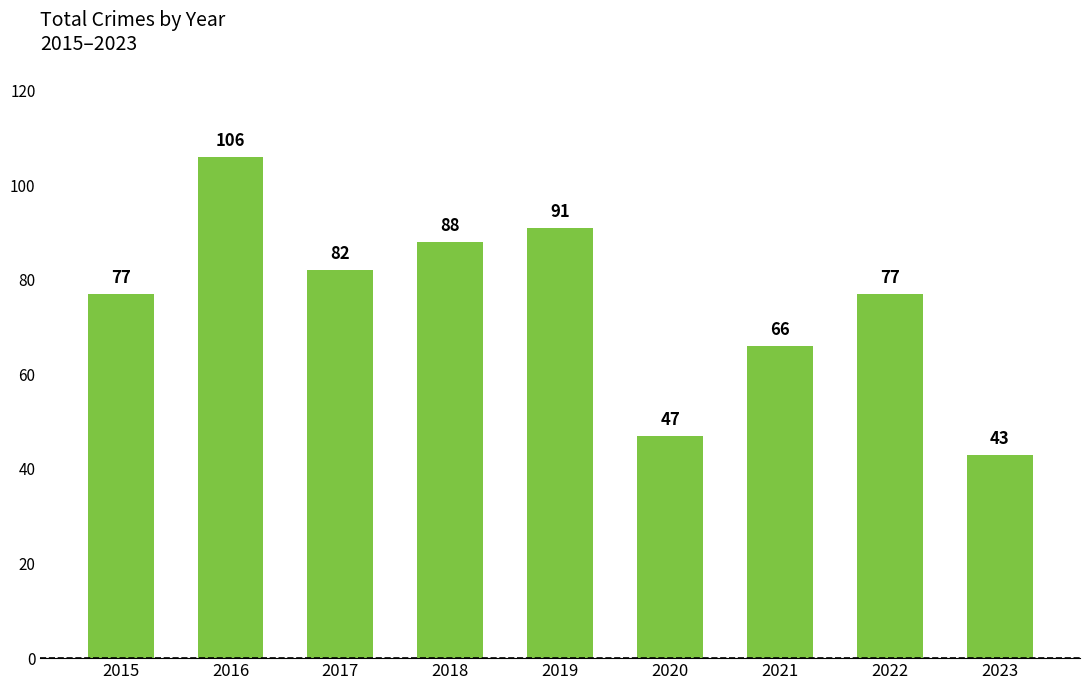

Reading left to right, list all the values displayed in this chart.

2015=77	2016=106	2017=82	2018=88	2019=91	2020=47	2021=66	2022=77	2023=43